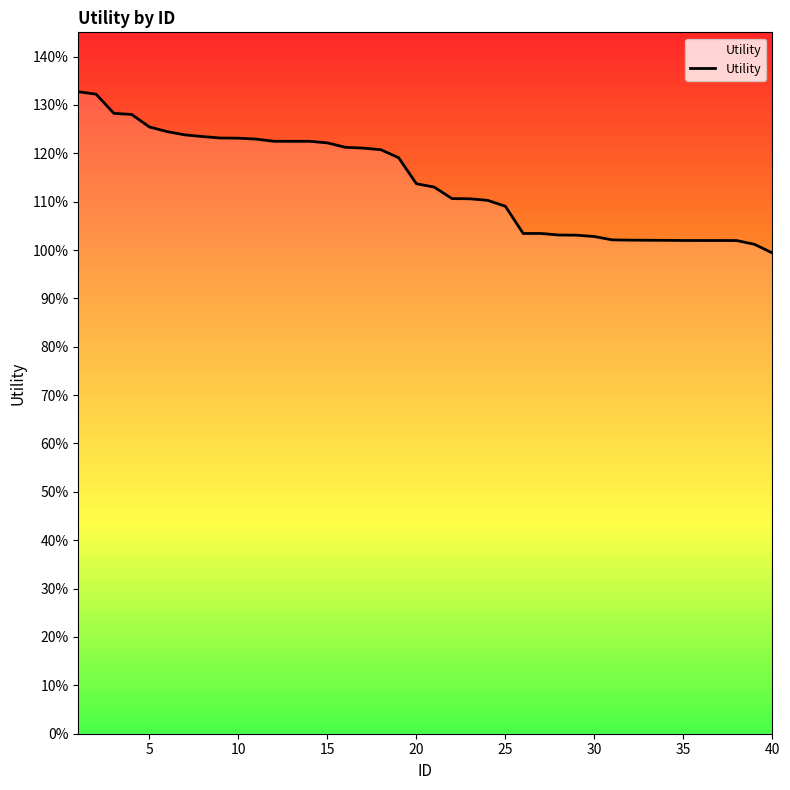

Does the chart have visible grid lines?

No